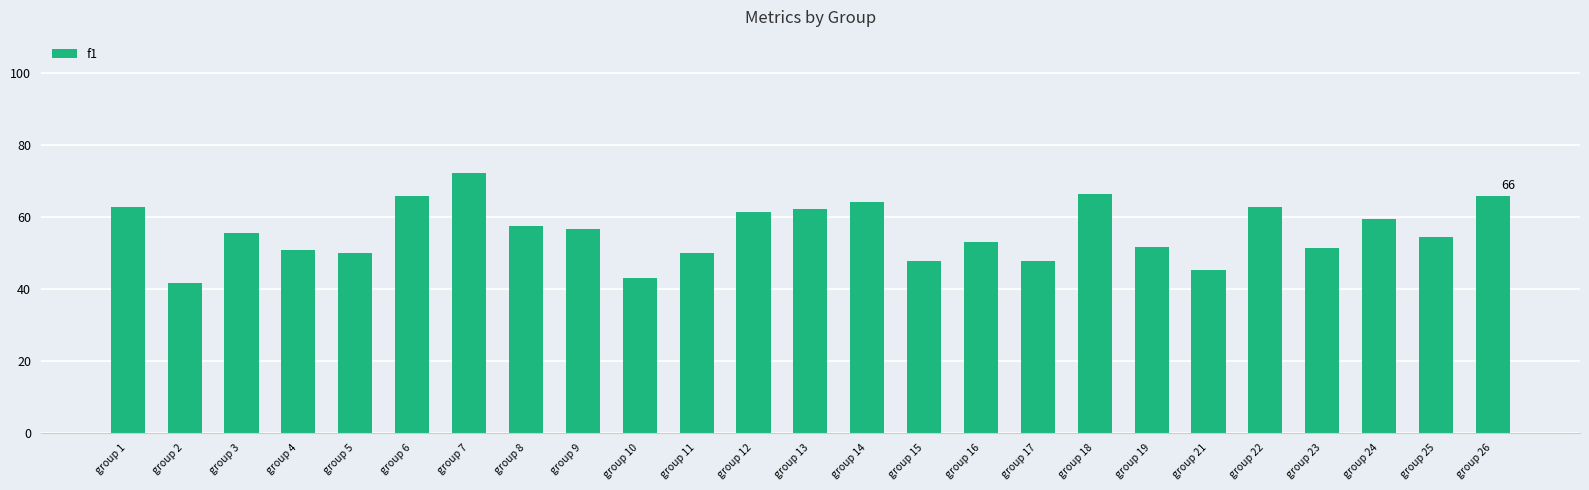

What is the maximum value shown in the chart?

72.1